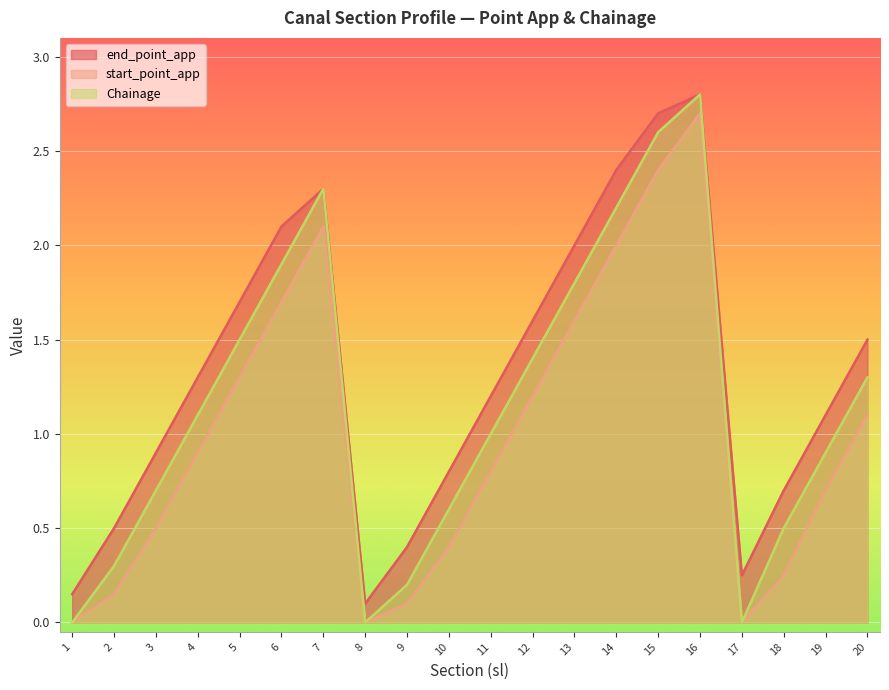

What is the difference between the maximum and second lowest values in the Chainage series?

2.8